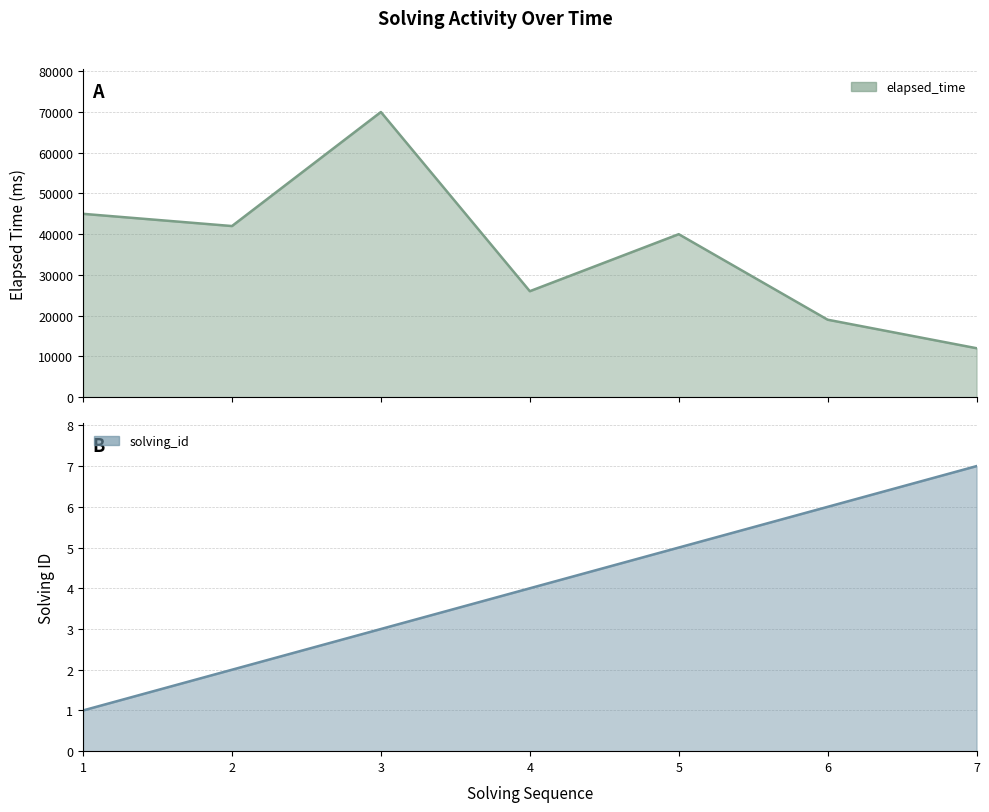

What is the maximum value shown in the chart?

70000